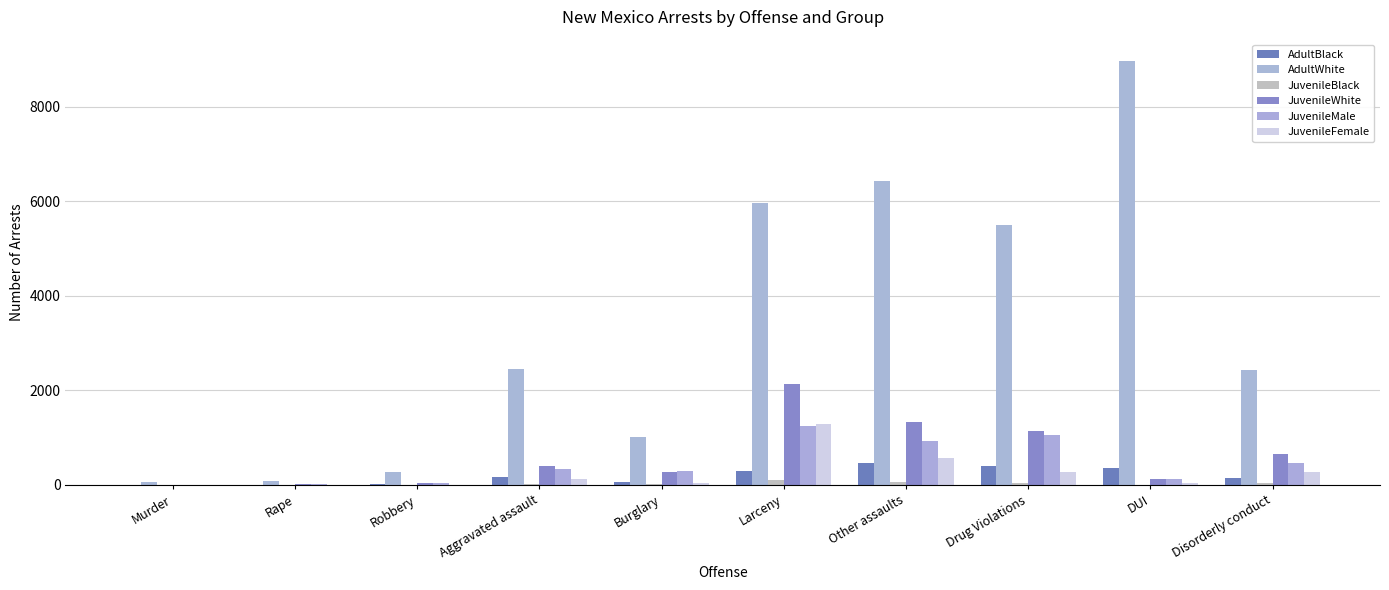

What are all the series names shown in the legend?

AdultBlack, AdultWhite, JuvenileBlack, JuvenileWhite, JuvenileMale, JuvenileFemale